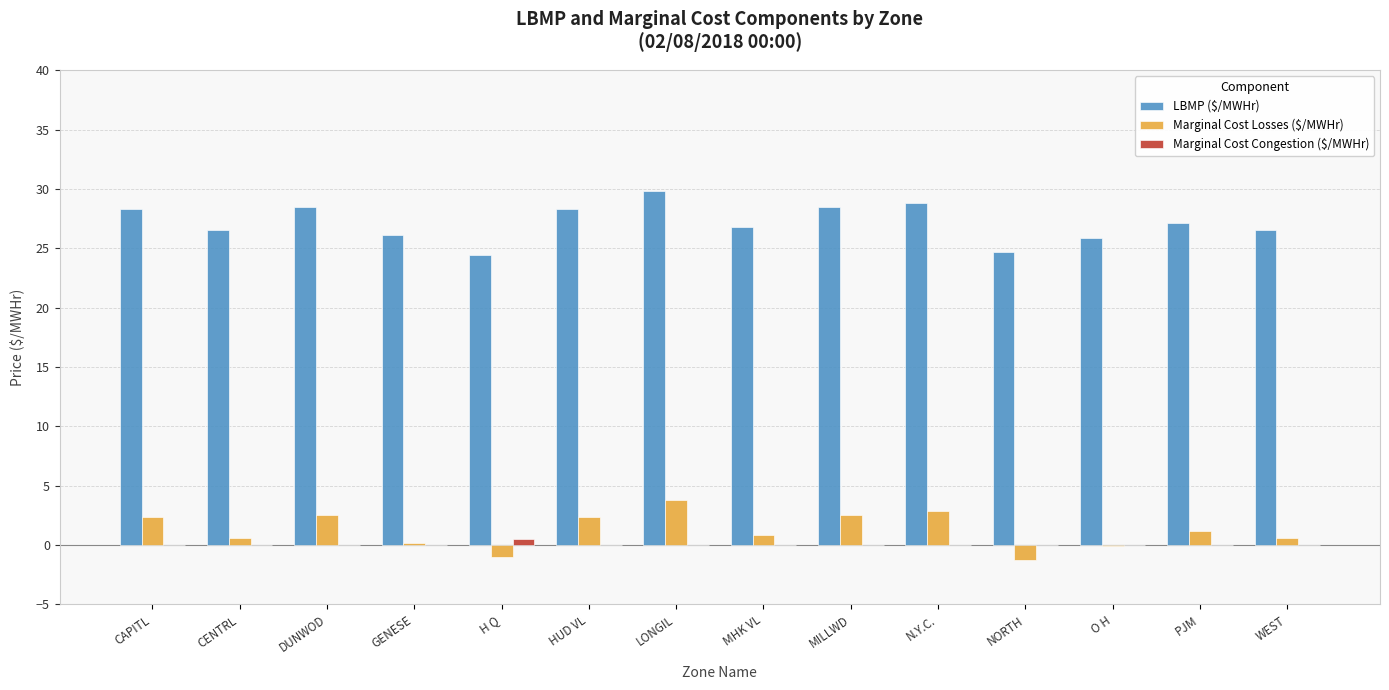

Is it true that LBMP ($/MWHr) equals 27.1 at PJM?

True